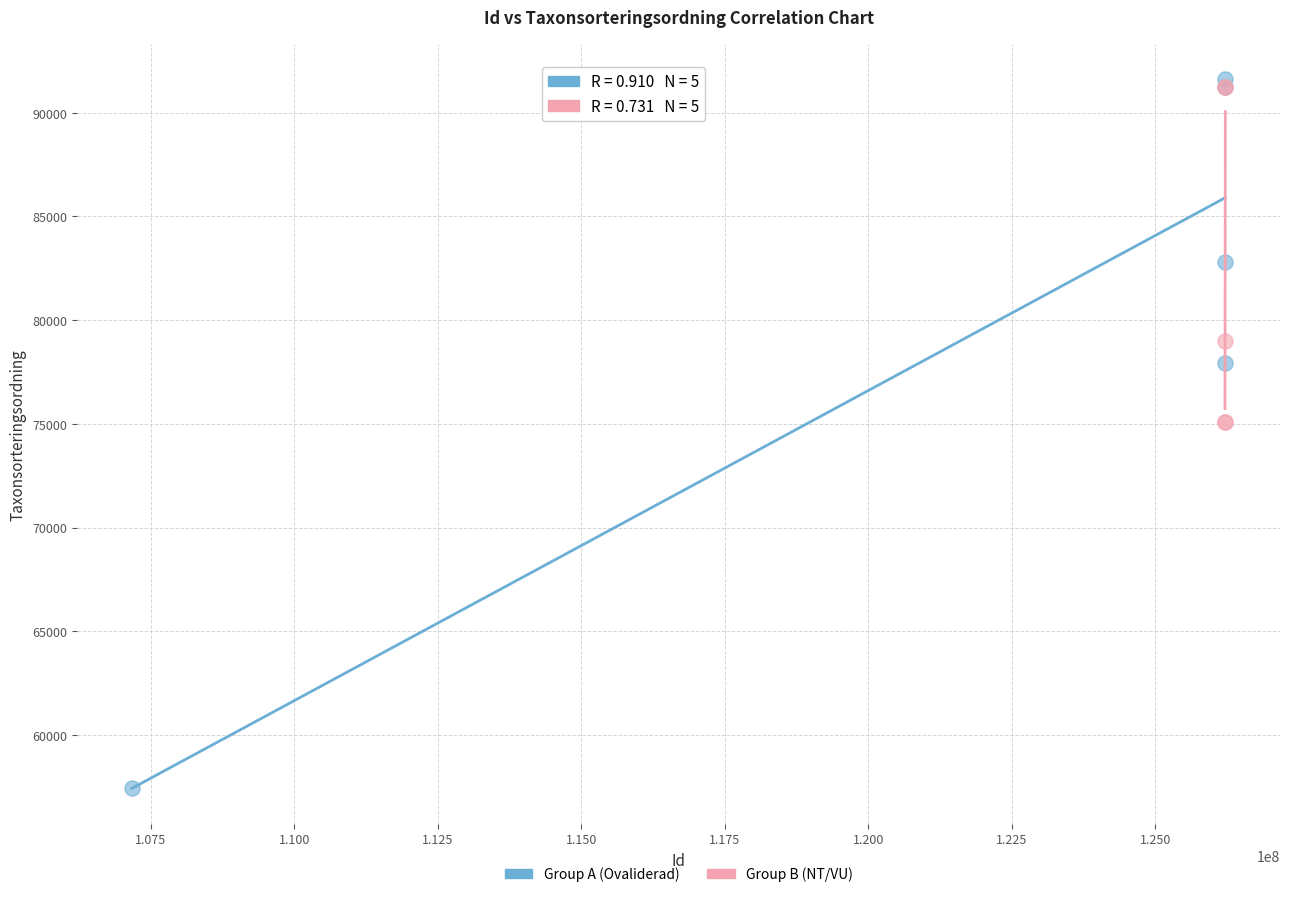

Which series reaches the minimum Y coordinate?

Group A (Ovaliderad)